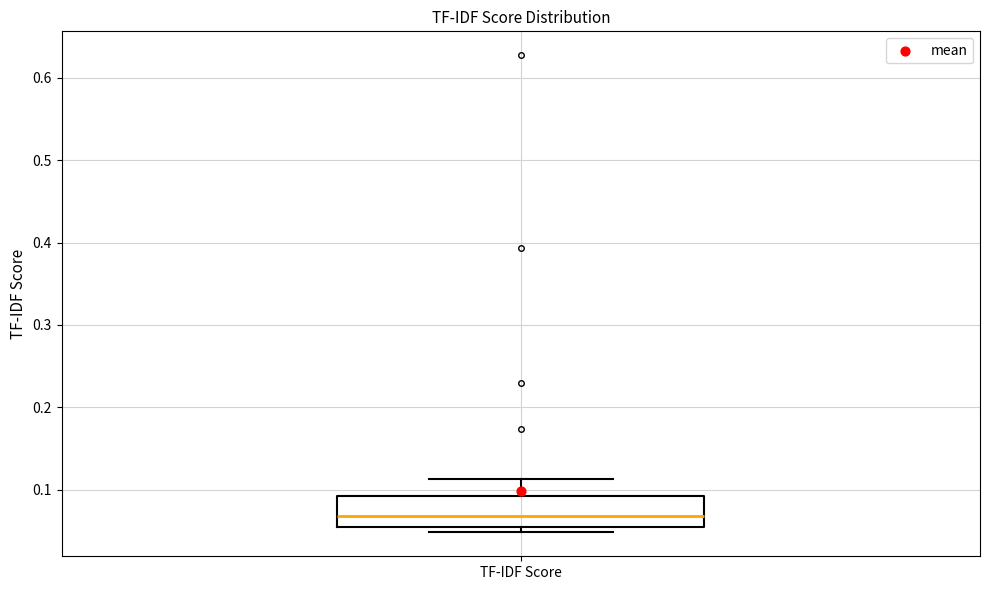

Where does the upper whisker of the box for TF-IDF Score end on the y-axis? The values are not printed on the chart, so give them approximately, as read against the axis.

0.11